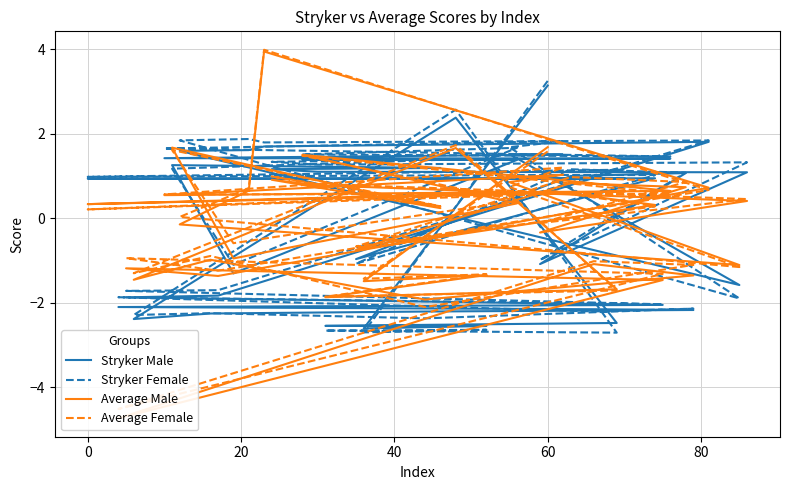

Reading right to left, what are all the values shown in this chart?

Stryker Male: 0.9	0.9	0.9	0.9	-1.0	1.0	1.1	-1.1	1.1	1.1	1.2	1.2	1.3	-1.3	1.4	1.4	1.4	1.4	1.5	1.5	-1.6	1.6	1.6	1.7	1.8	-1.8	-1.9	-2.0	-2.1	-2.2	-2.2	-2.2	-2.3	-2.4	2.4	-2.5	-2.5	-2.5	-2.6	3.1
Stryker Female: 1.2	1.0	1.0	1.0	-1.1	1.2	1.1	-1.0	1.3	1.3	1.3	1.4	1.2	-1.1	1.7	1.5	1.5	1.7	1.8	1.7	-1.9	1.8	1.9	1.8	1.8	-1.7	-1.7	-2.0	-1.9	-2.2	-2.1	-2.4	-2.2	-2.3	2.6	-2.7	-2.7	-2.6	-2.7	3.3
Average Male: 0.6	0.3	0.6	0.3	-0.7	0.8	0.7	-0.3	0.4	0.8	0.9	0.2	1.7	-0.9	0.4	1.5	0.6	0.6	1.0	0.9	-1.1	-0.1	0.7	4.0	0.7	-1.4	-1.2	-1.5	-4.7	-1.1	-1.4	-1.9	-1.0	-1.5	1.7	-1.7	-1.9	-1.3	-1.5	1.7
Average Female: 0.6	0.2	0.6	0.3	-0.7	1.0	0.9	-0.1	0.5	0.8	1.0	0.3	1.6	-0.6	0.4	1.5	0.6	0.6	1.2	0.7	-1.2	0.0	0.7	4.0	0.7	-1.2	-0.9	-1.3	-4.5	-1.0	-1.1	-2.1	-0.9	-1.3	1.7	-1.7	-1.9	-1.3	-1.4	1.6